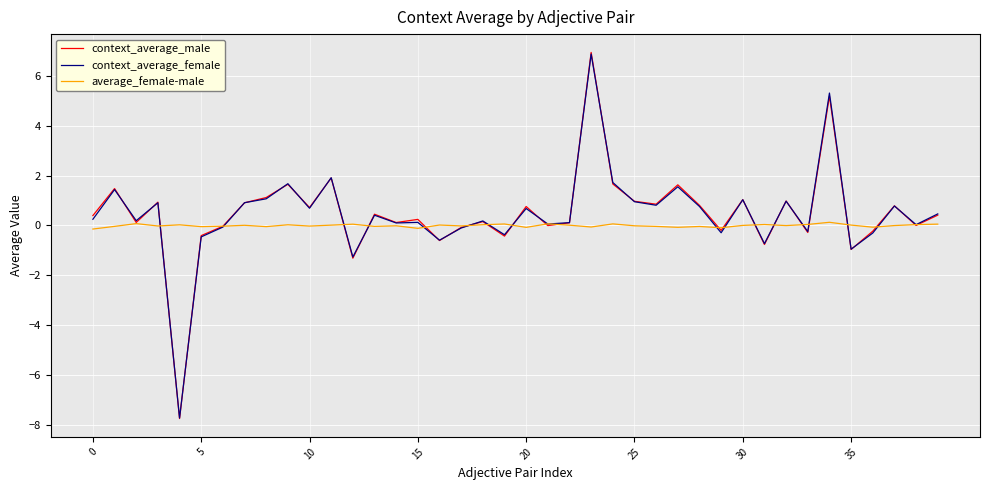

True or false: context_average_female and average_female-male intersect in this chart.

True